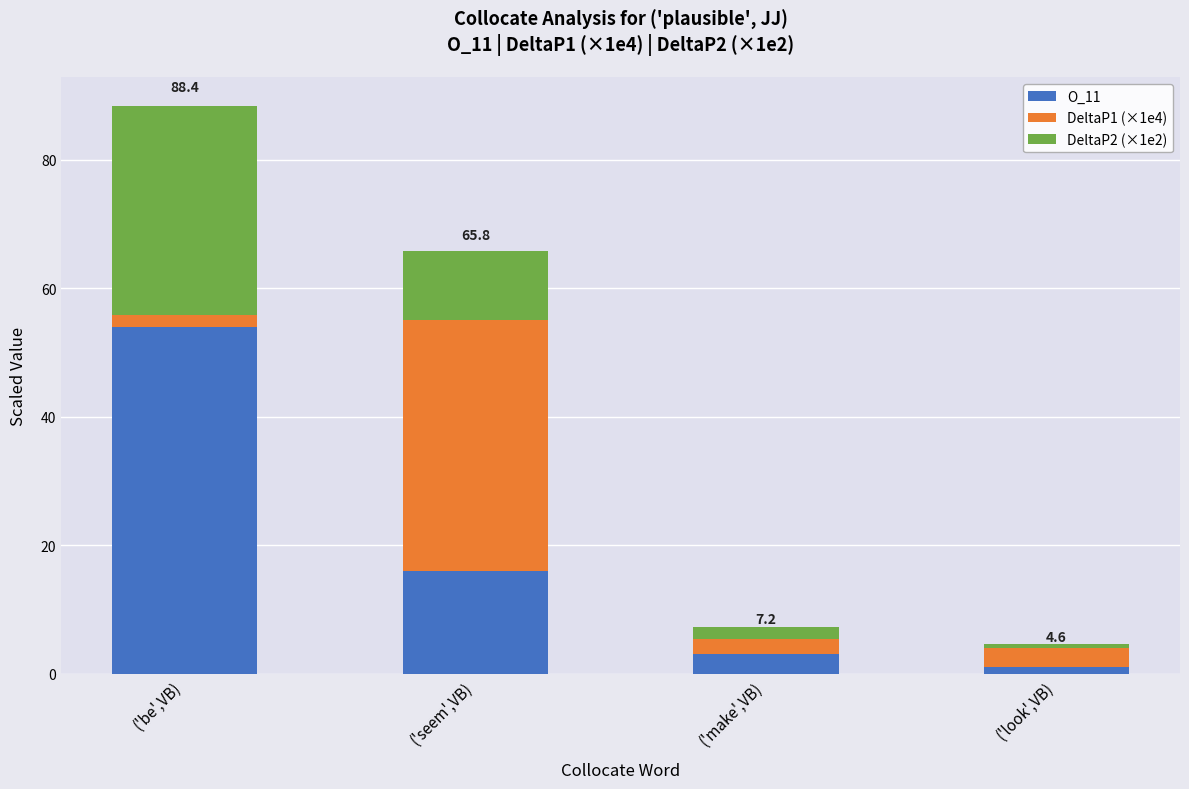

What is the sum of all O_11 values?

74.0